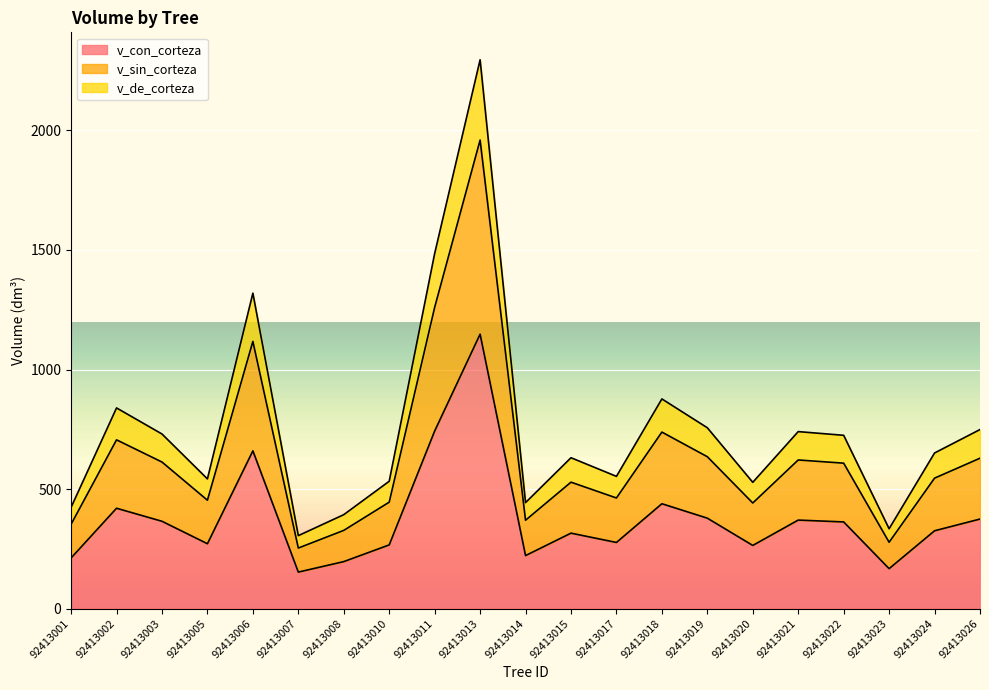

What is the value of the v_con_corteza point at the 19th from the left?

166.9